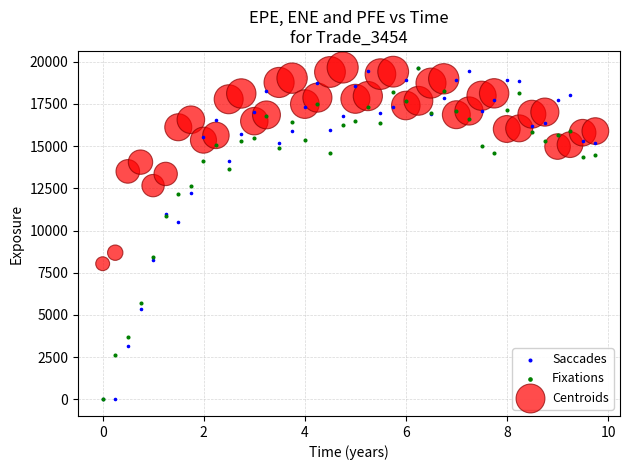

In the Fixations series, what Y value is closest to 9829?

10845.2